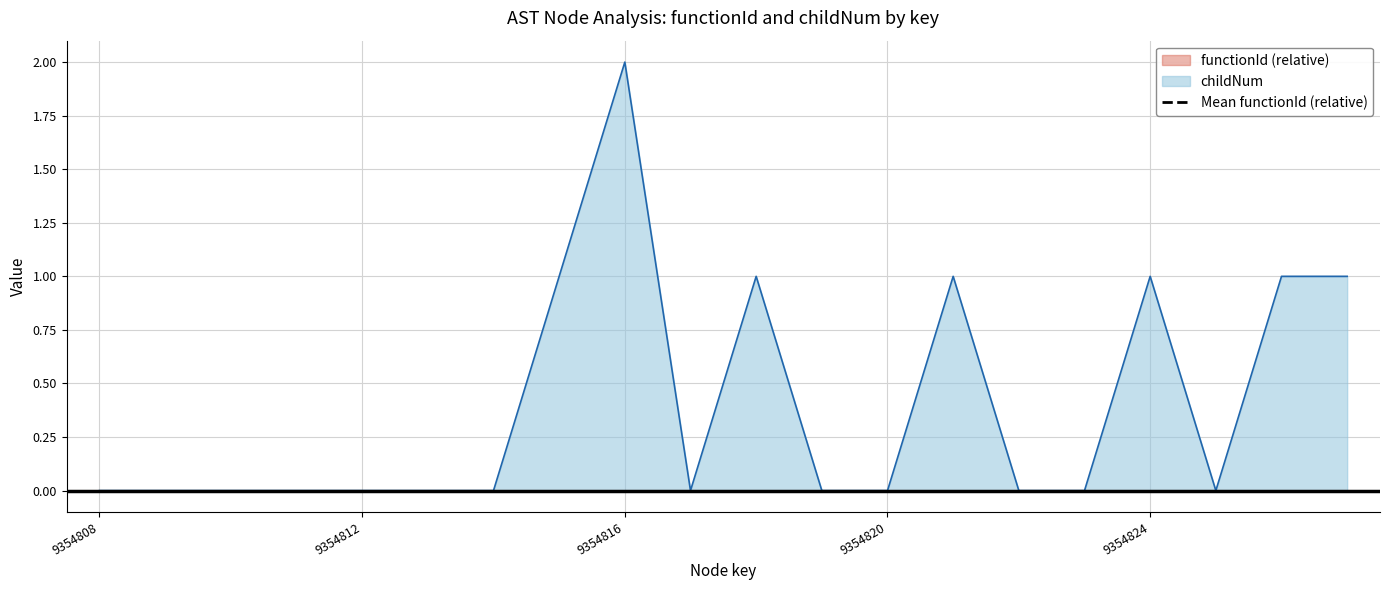

Read the value at 9354821.

1